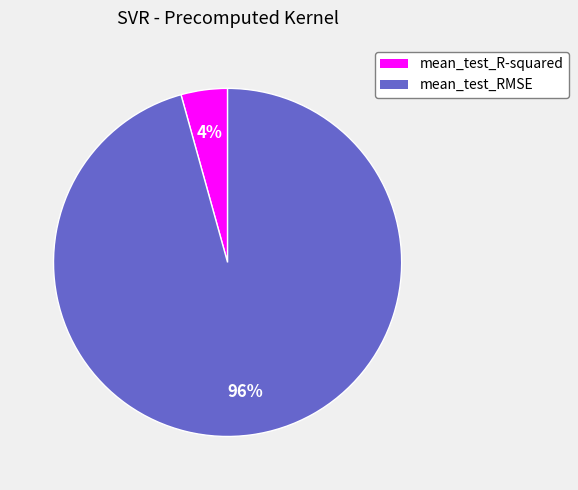

Which slice is the smallest?

mean_test_R-squared